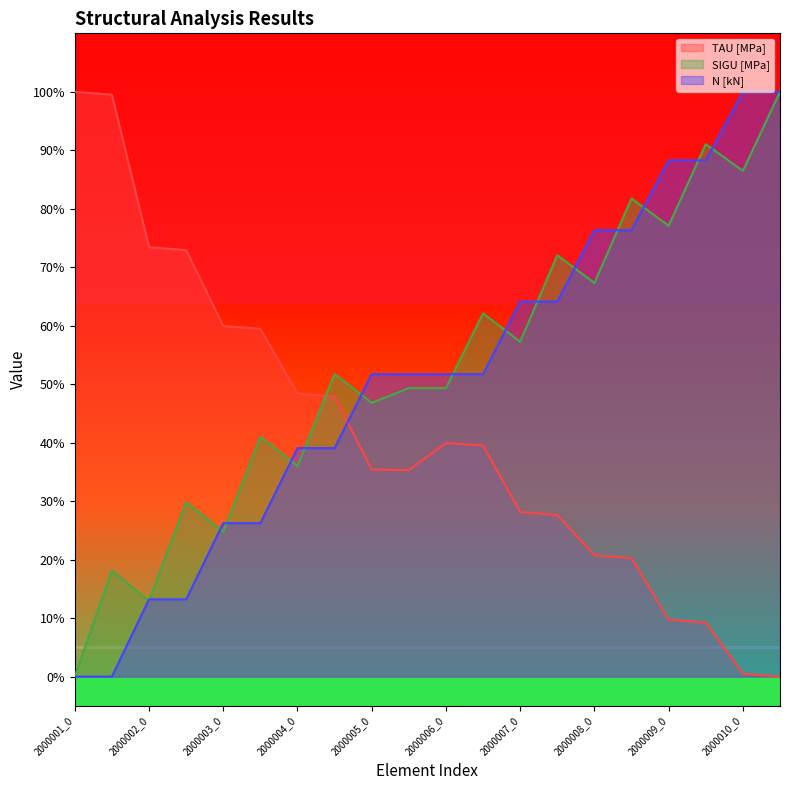

How many lines are shown in the chart?

3